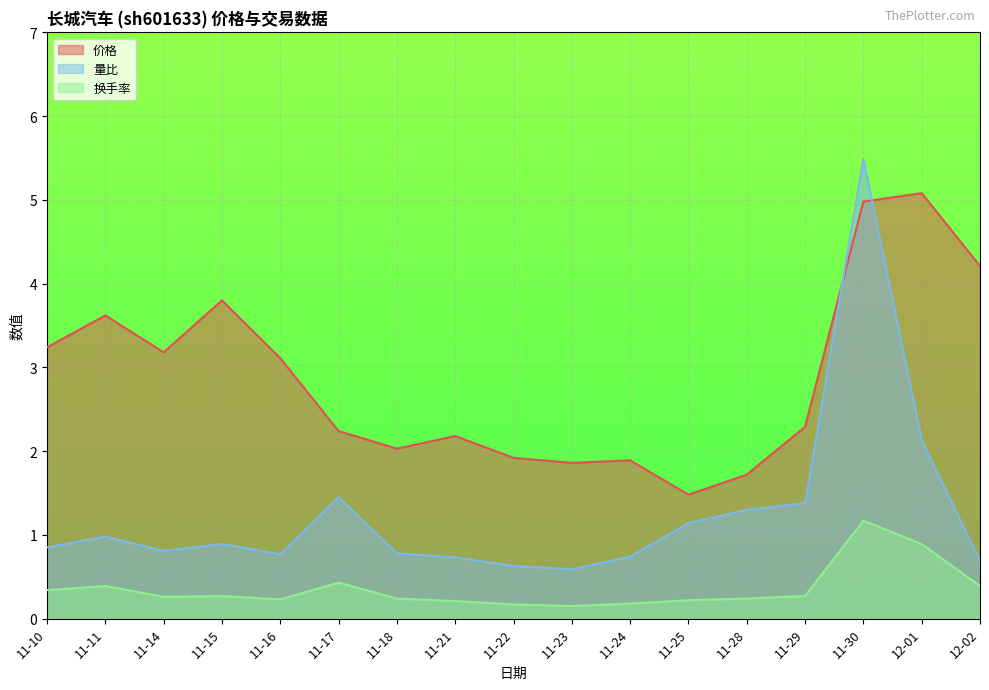

Is it true that 价格 equals 1.7 at 11-28?

True